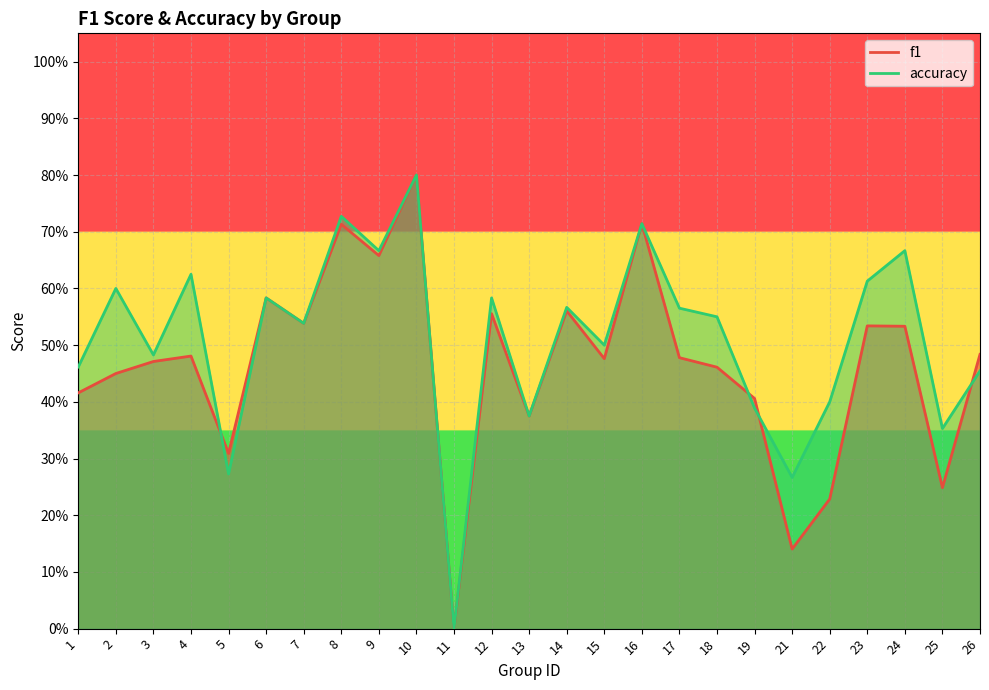

The value of f1 at 26 is 0.7. True or false?

False